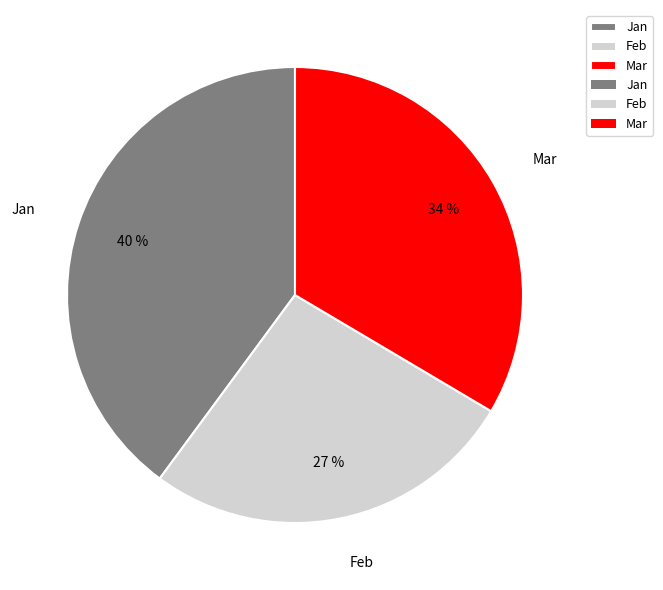

What is the largest slice in the pie chart?

Jan